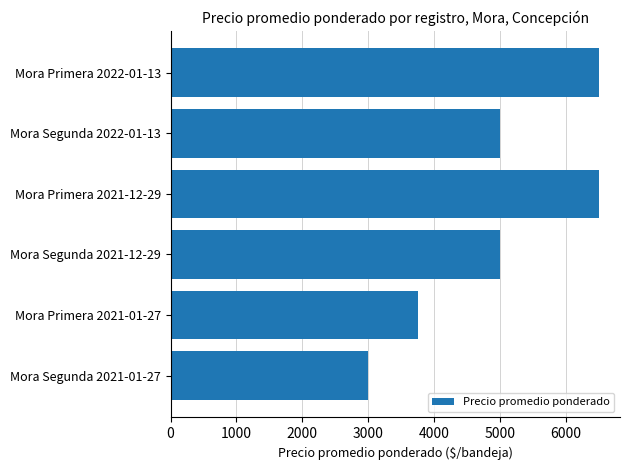

Are the bars horizontal?

Yes